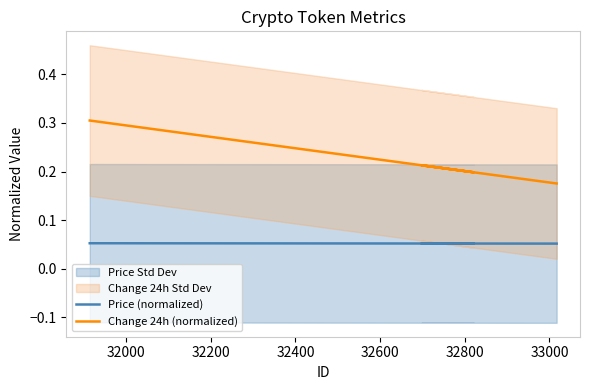

True or false: Change 24h (normalized) has a value of 0.5 at 39.

False